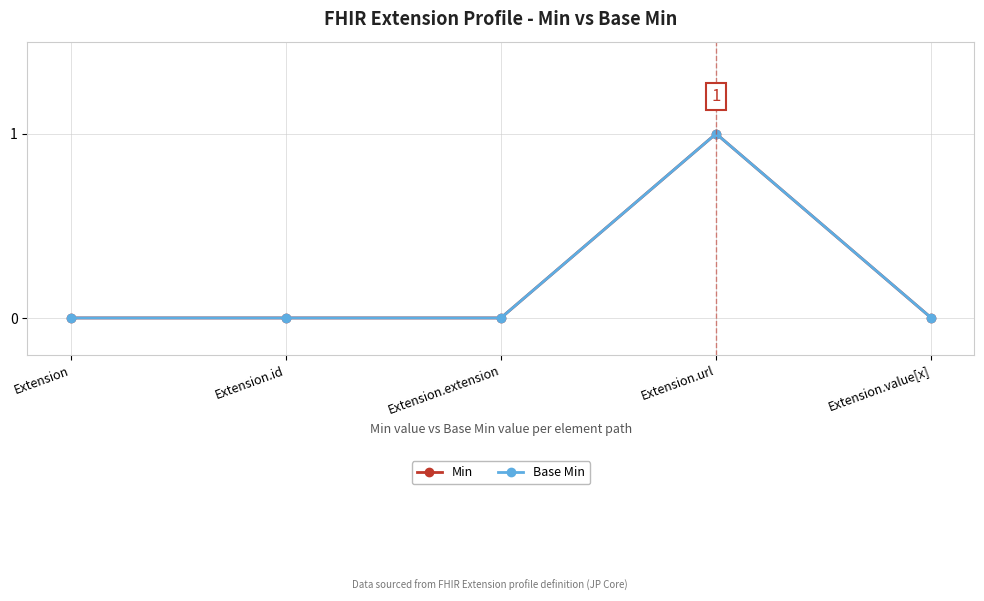

Is this an area chart (filled region under the line)?

No